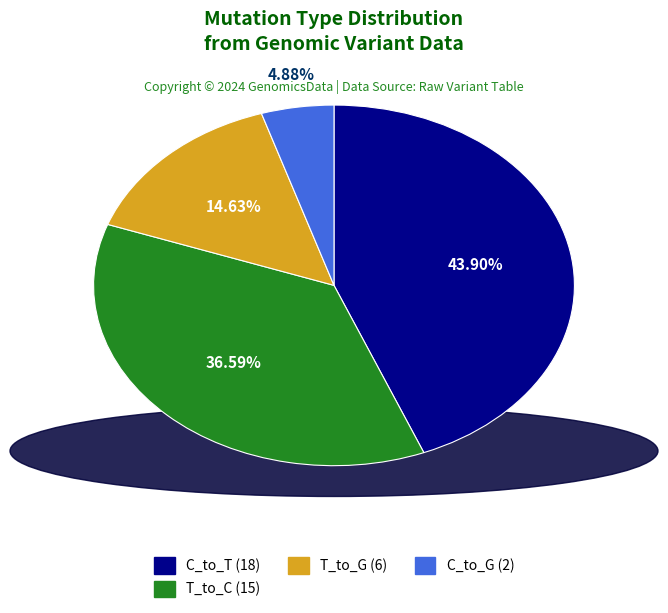

Count the number of slices in the pie.

4